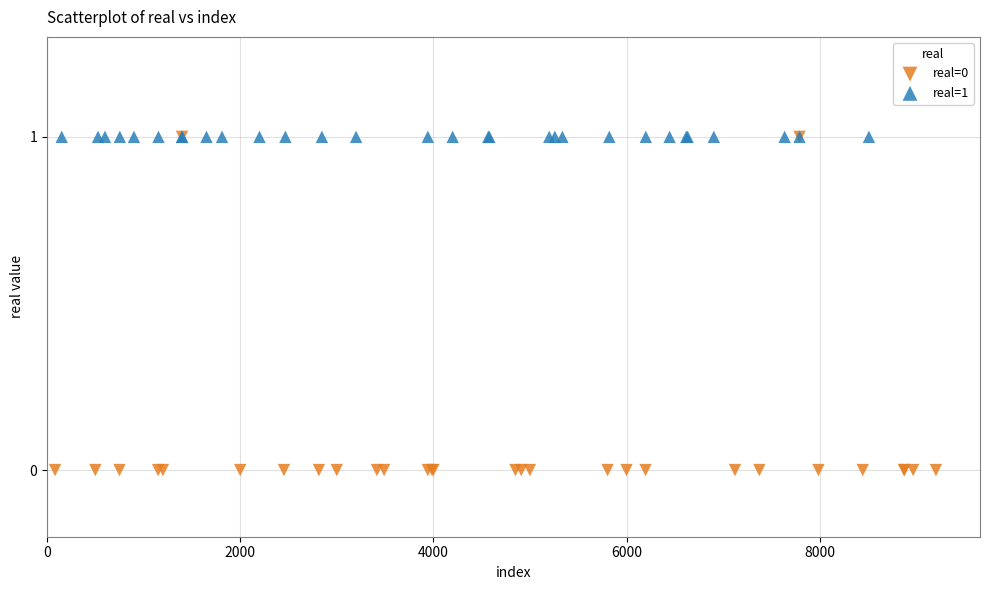

Which series contains the lowest Y value?

real=0